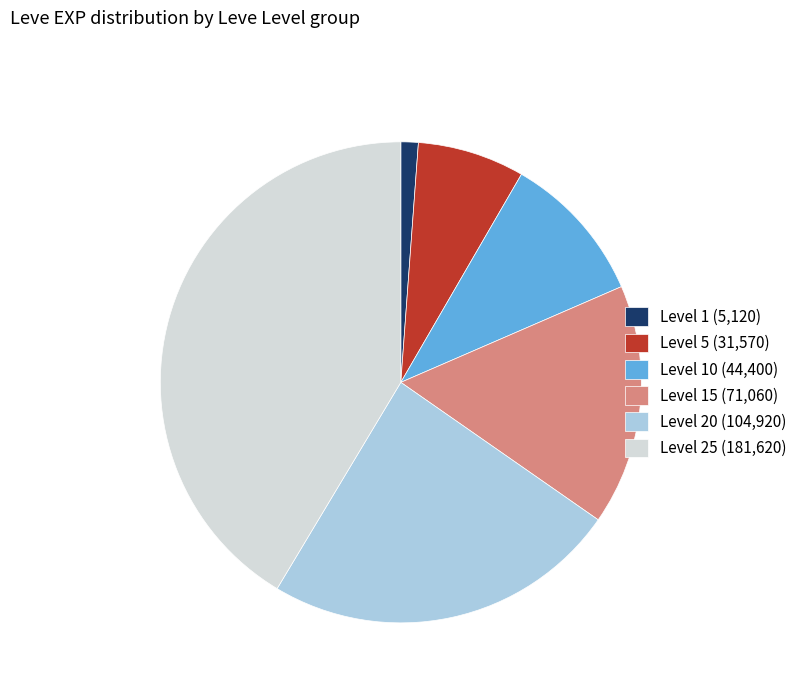

Do Level 25 (181,620) and Level 1 (5,120) together represent more than half of the pie?

No